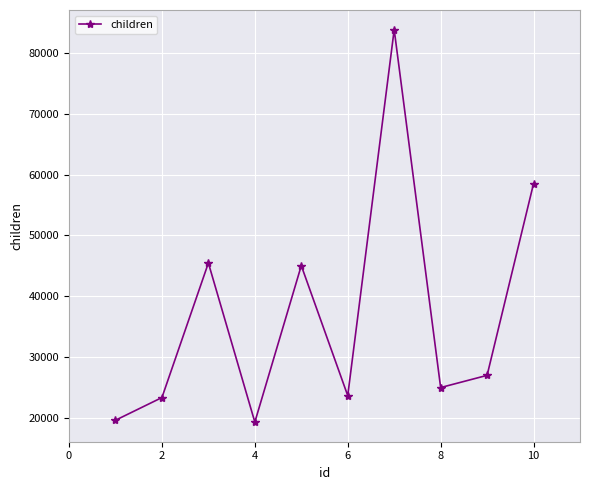

What is the value of the 9th point from the left?

27052